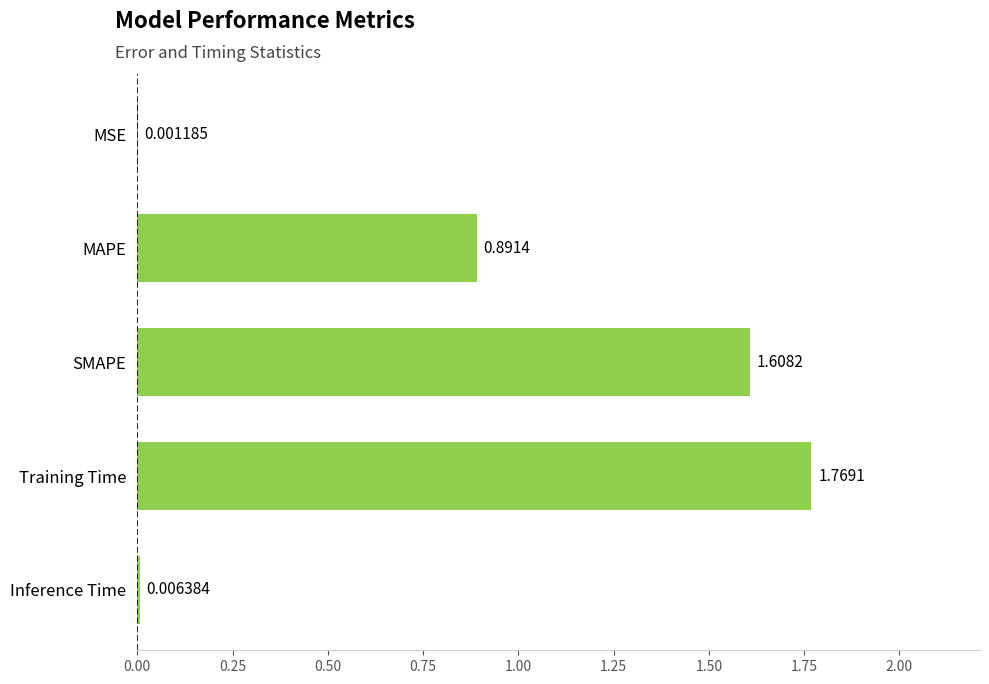

Which has a higher value, Inference Time or MSE?

Inference Time